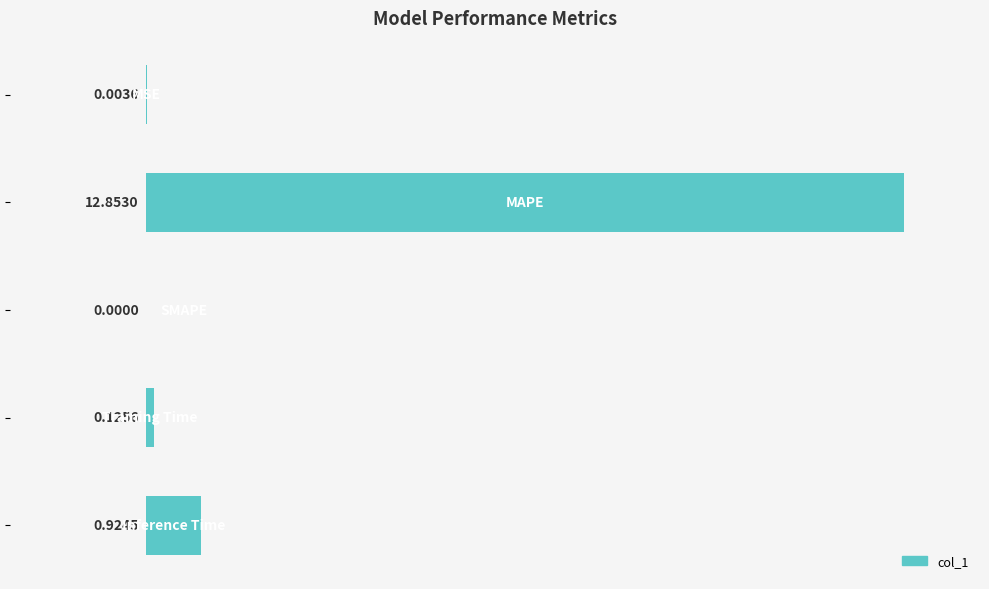

What is the sum of all values?

13.9